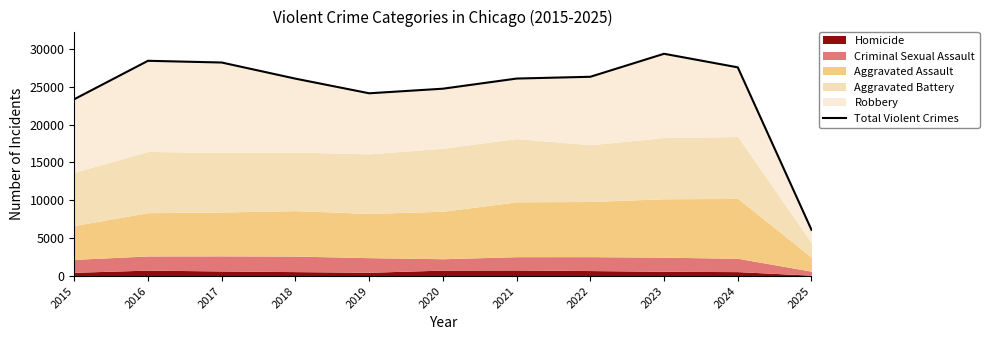

Where does the data first go above 26066?

2016